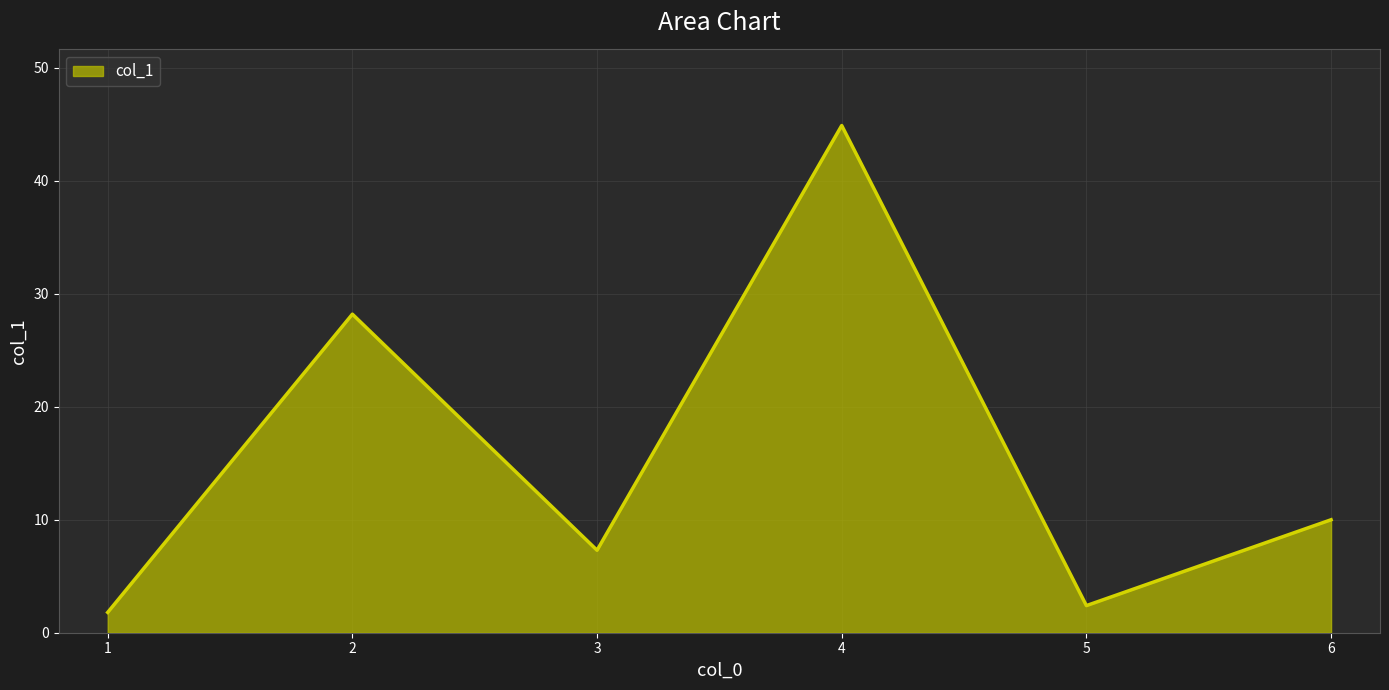

Which label corresponds to the largest value in the chart?

4